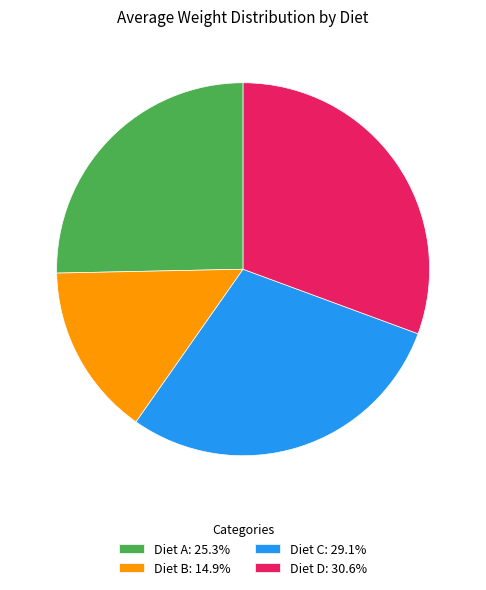

Combined, do Diet B and Diet C account for over 50%?

No